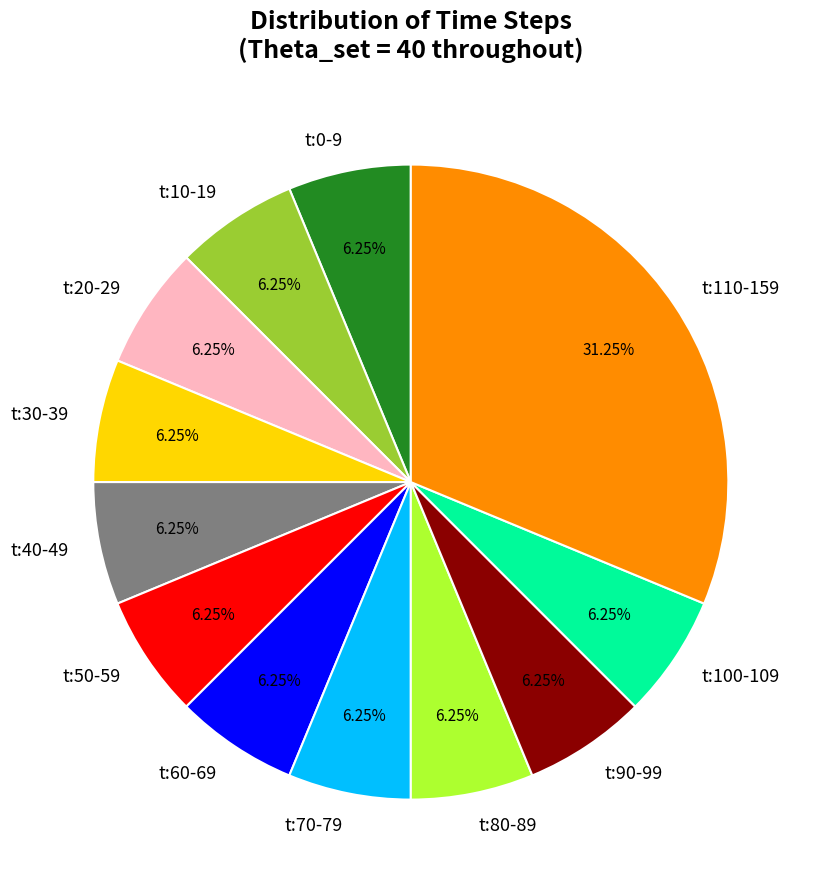

What is the ratio of the value at t:20-29 to the value at t:90-99?

1.0